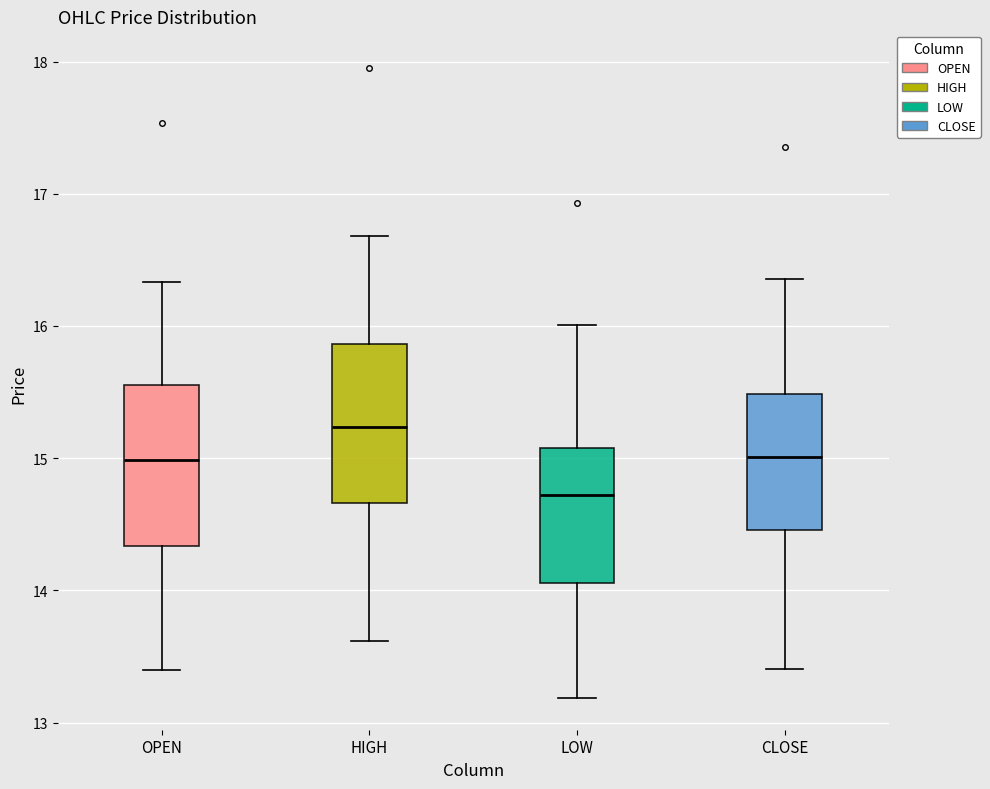

Reading left to right, transcribe this box plot: for each box, give where its median line is, the range the box spans, and where its two whiskers end, as read against the y-axis. The values are not printed on the chart, so give them approximately, as read against the axis.

OPEN: median 15.0, box 14.3 to 15.6, whiskers 13.4 to 16.3
HIGH: median 15.2, box 14.7 to 15.9, whiskers 13.6 to 16.7
LOW: median 14.7, box 14.1 to 15.1, whiskers 13.2 to 16.0
CLOSE: median 15.0, box 14.5 to 15.5, whiskers 13.4 to 16.4